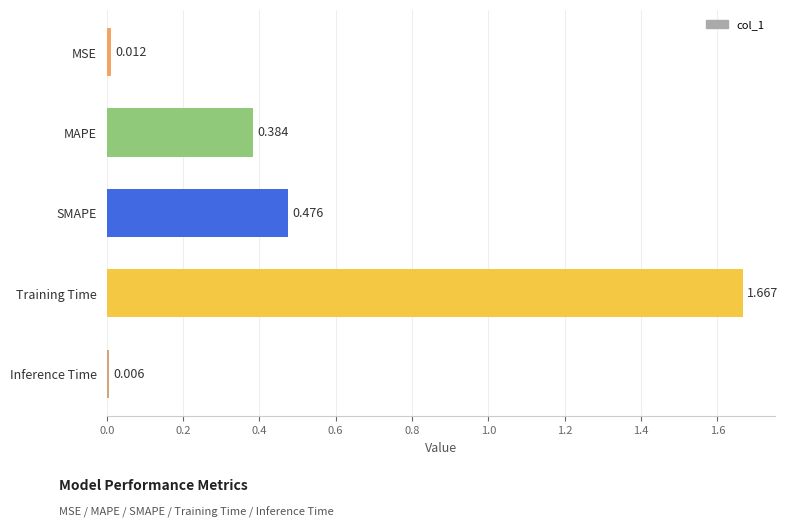

What is the sum of all values?

2.5